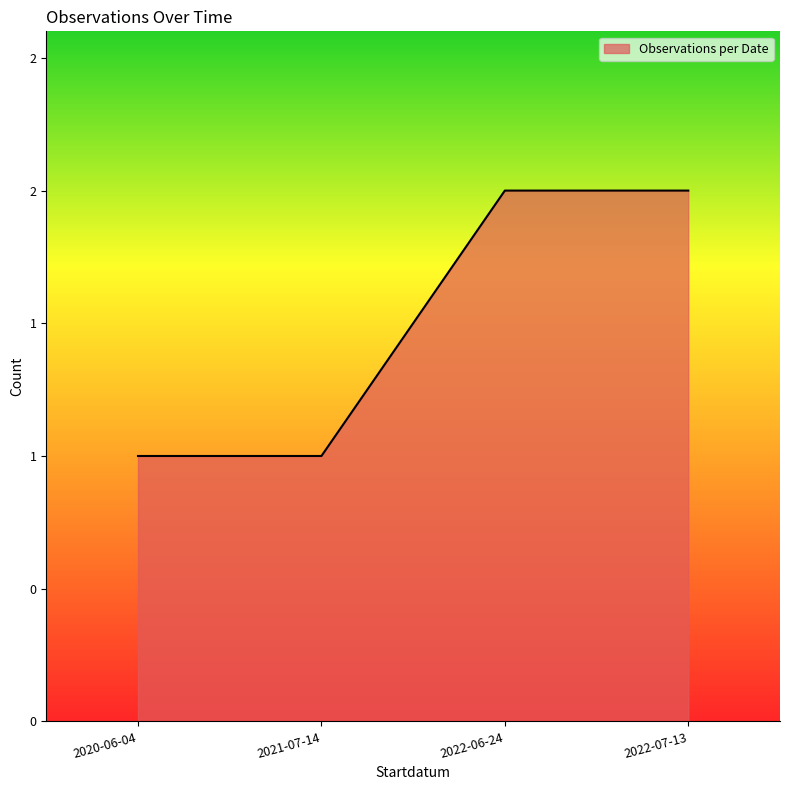

Is this an area chart (filled region under the line)?

Yes